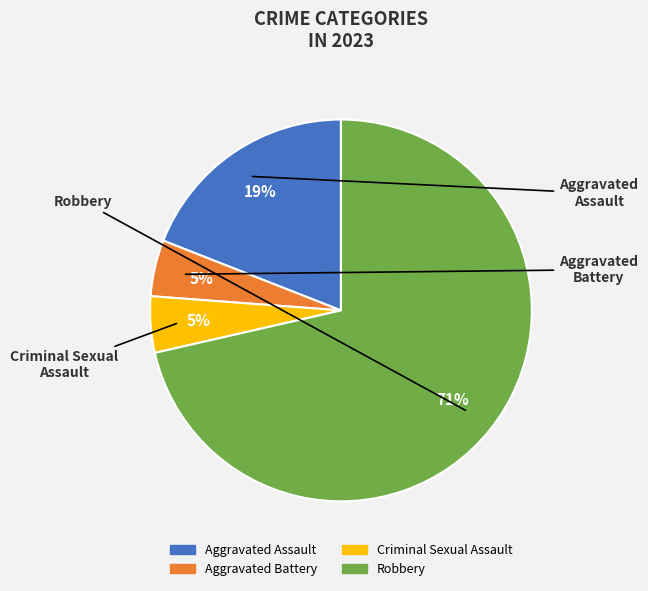

Is there a majority slice in this chart?

Yes